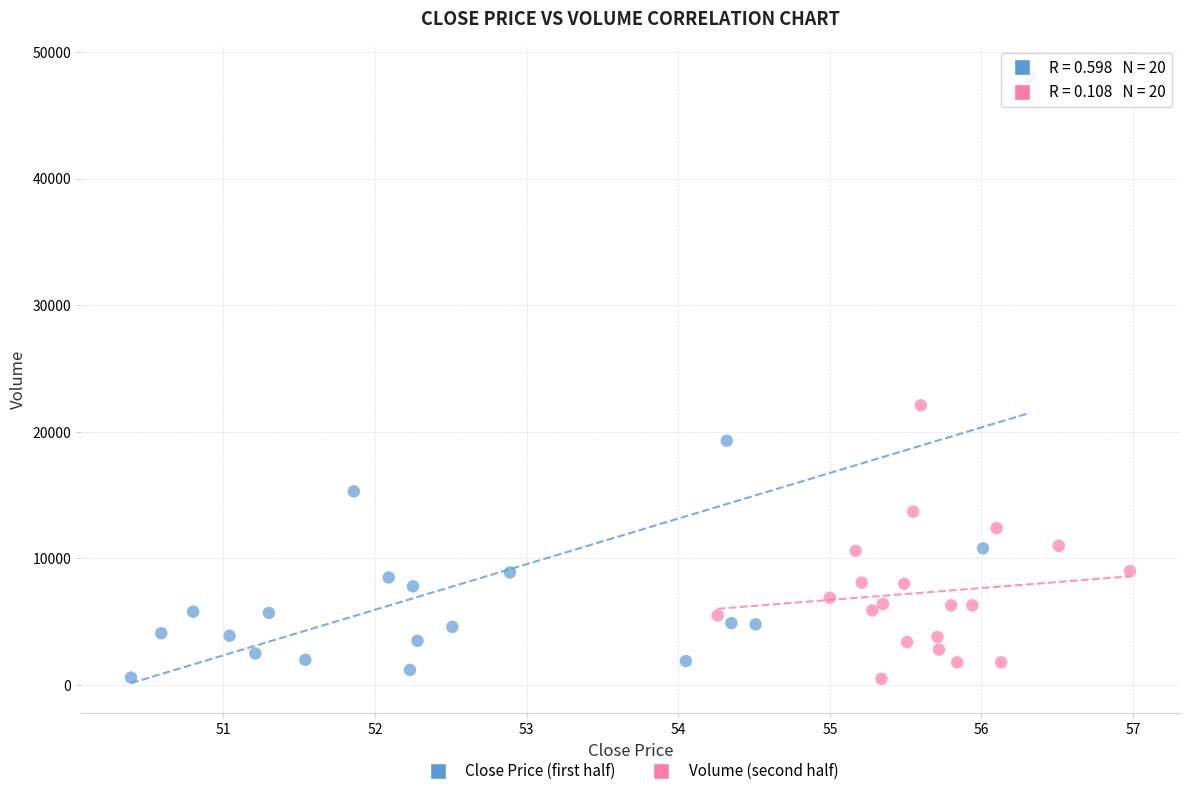

Which series reaches the maximum Y coordinate?

Close Price (first half)